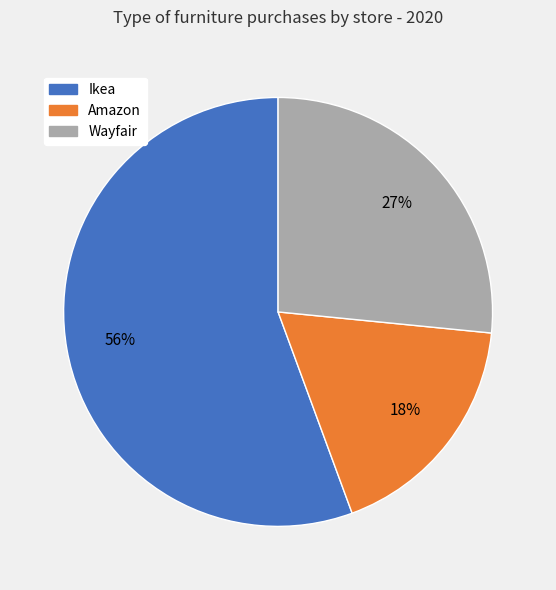

To the nearest percent, what is the combined percentage of Ikea and Wayfair?

82%